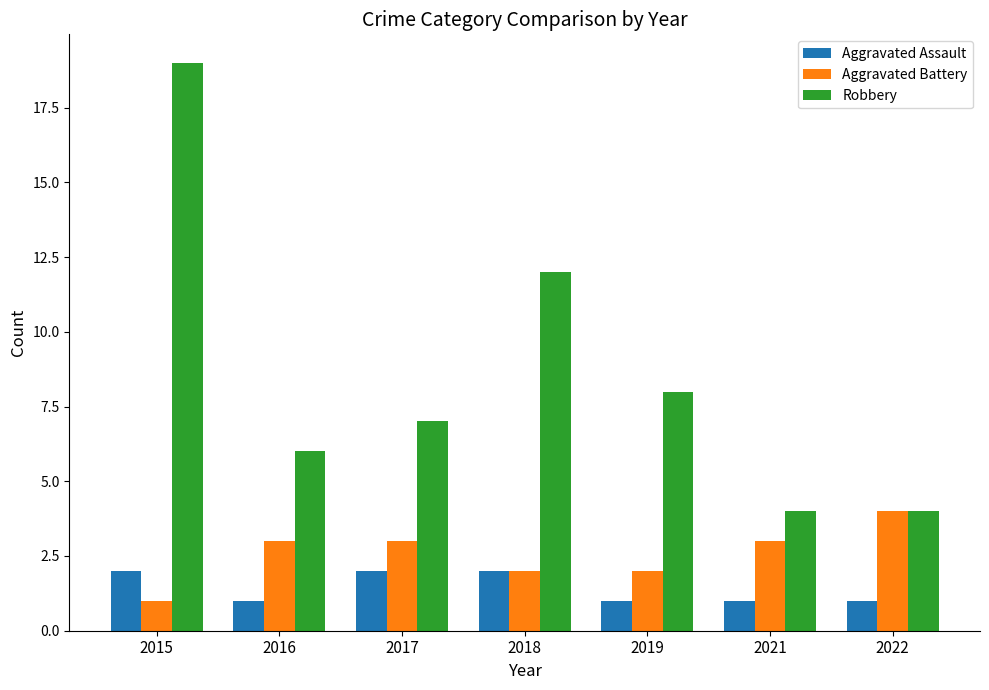

How many categories are shown in the chart?

7